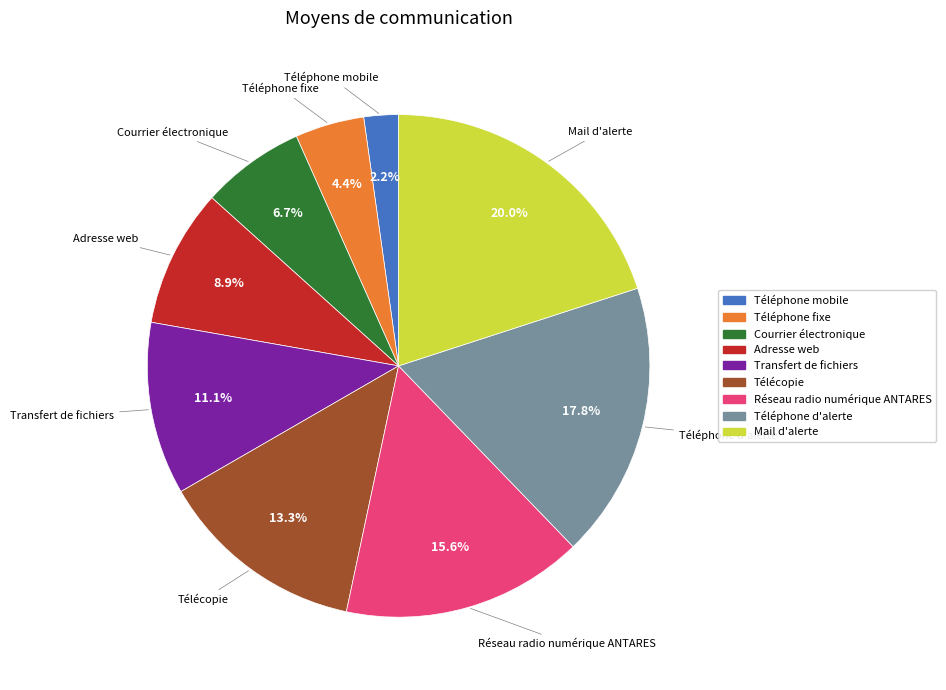

Between Téléphone mobile and Réseau radio numérique ANTARES, which is larger?

Réseau radio numérique ANTARES